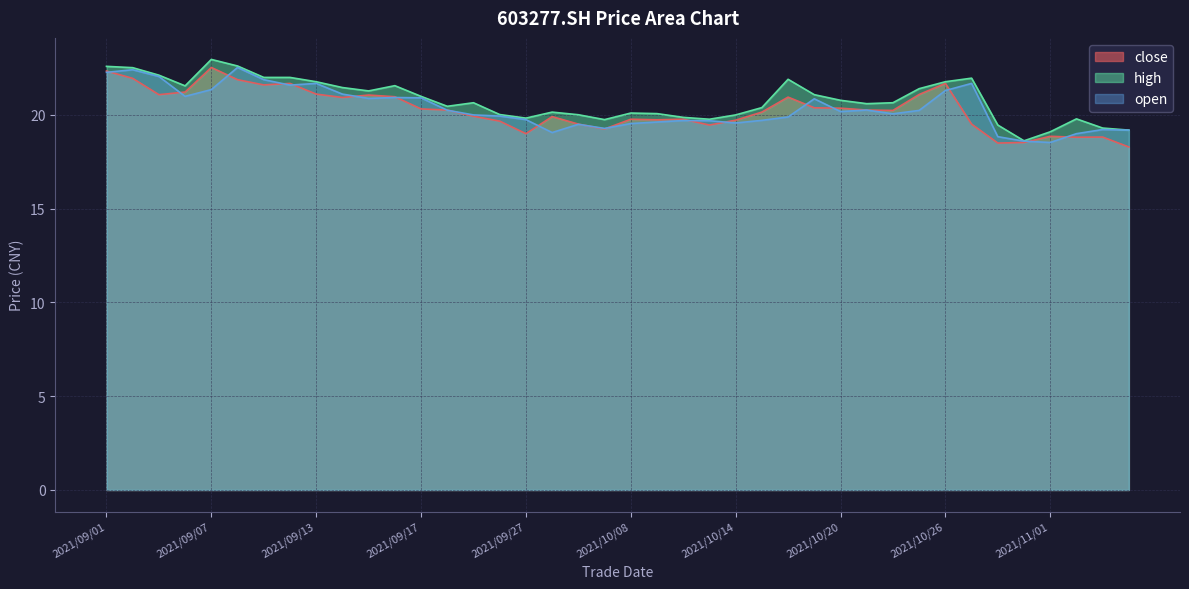

After their last crossing, which series has the higher values: open or close?

open